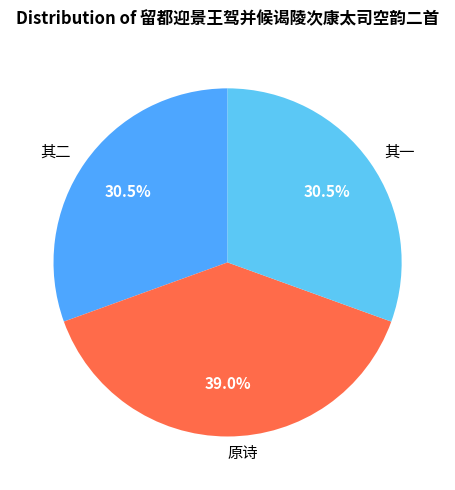

Is the sum of 其一 and 其二 greater than half?

Yes